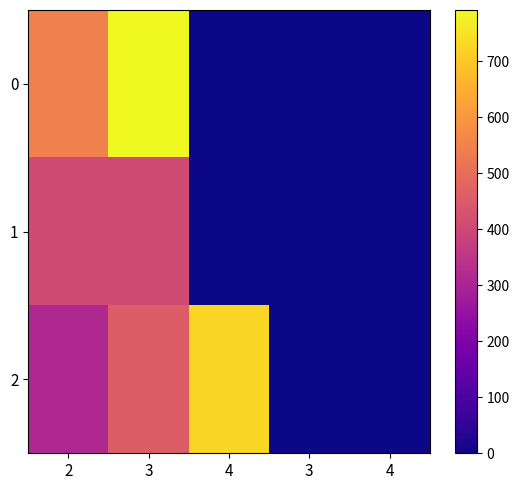

How many categories are shown in the chart?

5